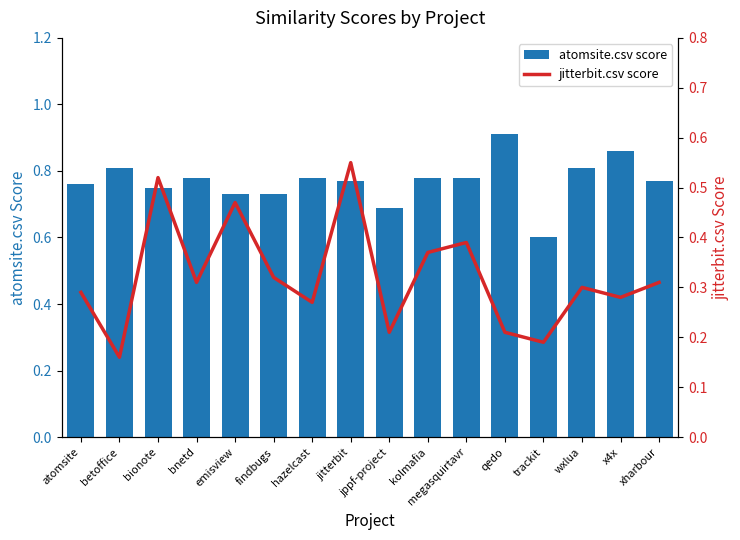

What is the label of the 4th bar from the right?

trackit